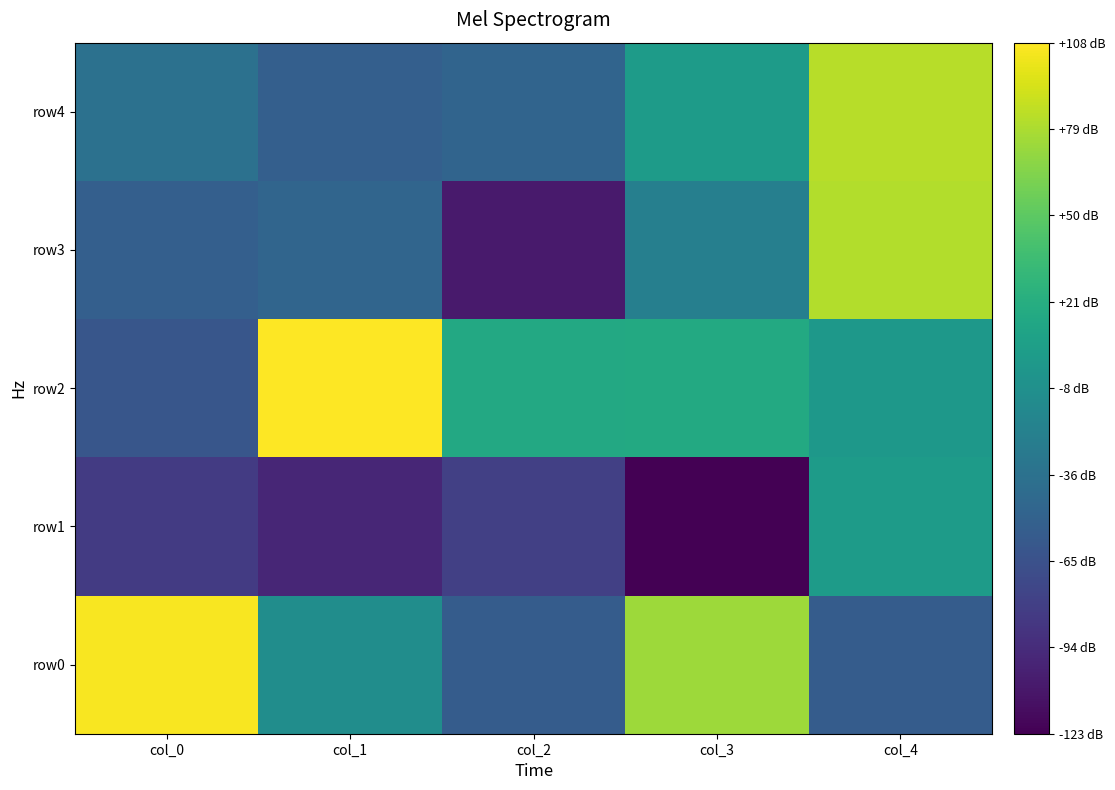

What is the smallest value displayed?

-123